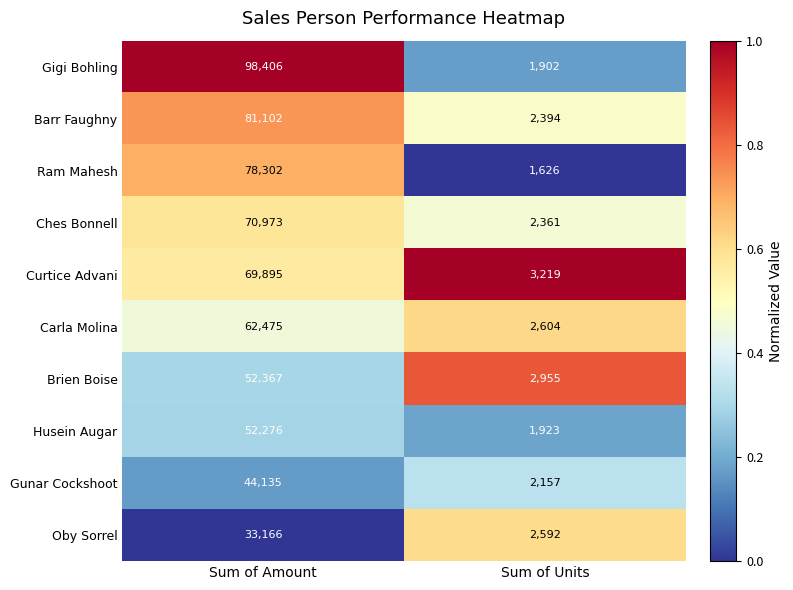

Reading right to left, transcribe all the data shown in this chart.

Gigi Bohling: Sum of Units=1902	Sum of Amount=98406
Barr Faughny: Sum of Units=2394	Sum of Amount=81102
Ram Mahesh: Sum of Units=1626	Sum of Amount=78302
Ches Bonnell: Sum of Units=2361	Sum of Amount=70973
Curtice Advani: Sum of Units=3219	Sum of Amount=69895
Carla Molina: Sum of Units=2604	Sum of Amount=62475
Brien Boise: Sum of Units=2955	Sum of Amount=52367
Husein Augar: Sum of Units=1923	Sum of Amount=52276
Gunar Cockshoot: Sum of Units=2157	Sum of Amount=44135
Oby Sorrel: Sum of Units=2592	Sum of Amount=33166